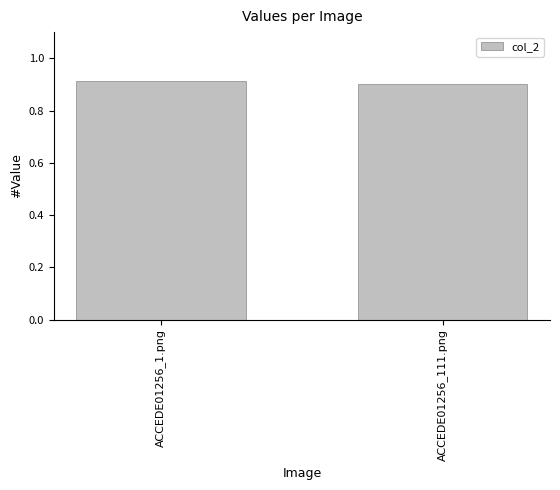

Are the bars horizontal?

No